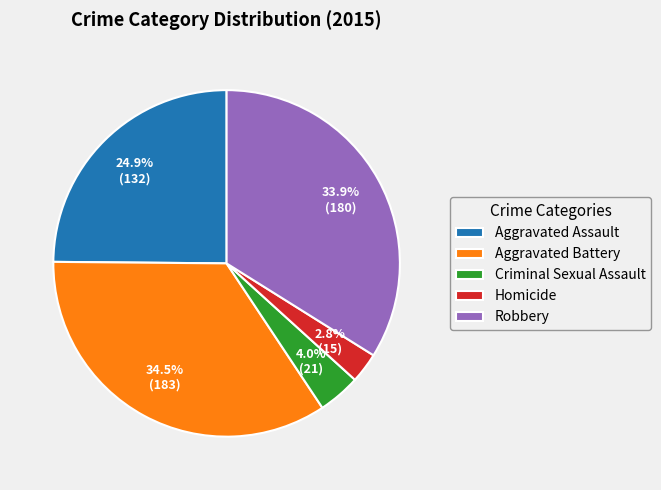

What percentage is the Robbery slice, to the nearest percent?

34%